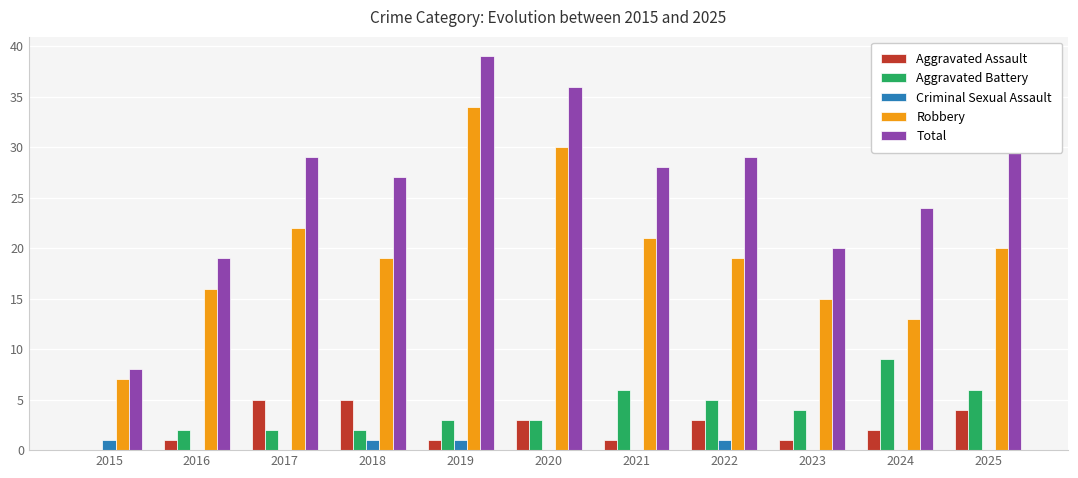

What are all the series names shown in the legend?

Aggravated Assault, Aggravated Battery, Criminal Sexual Assault, Robbery, Total